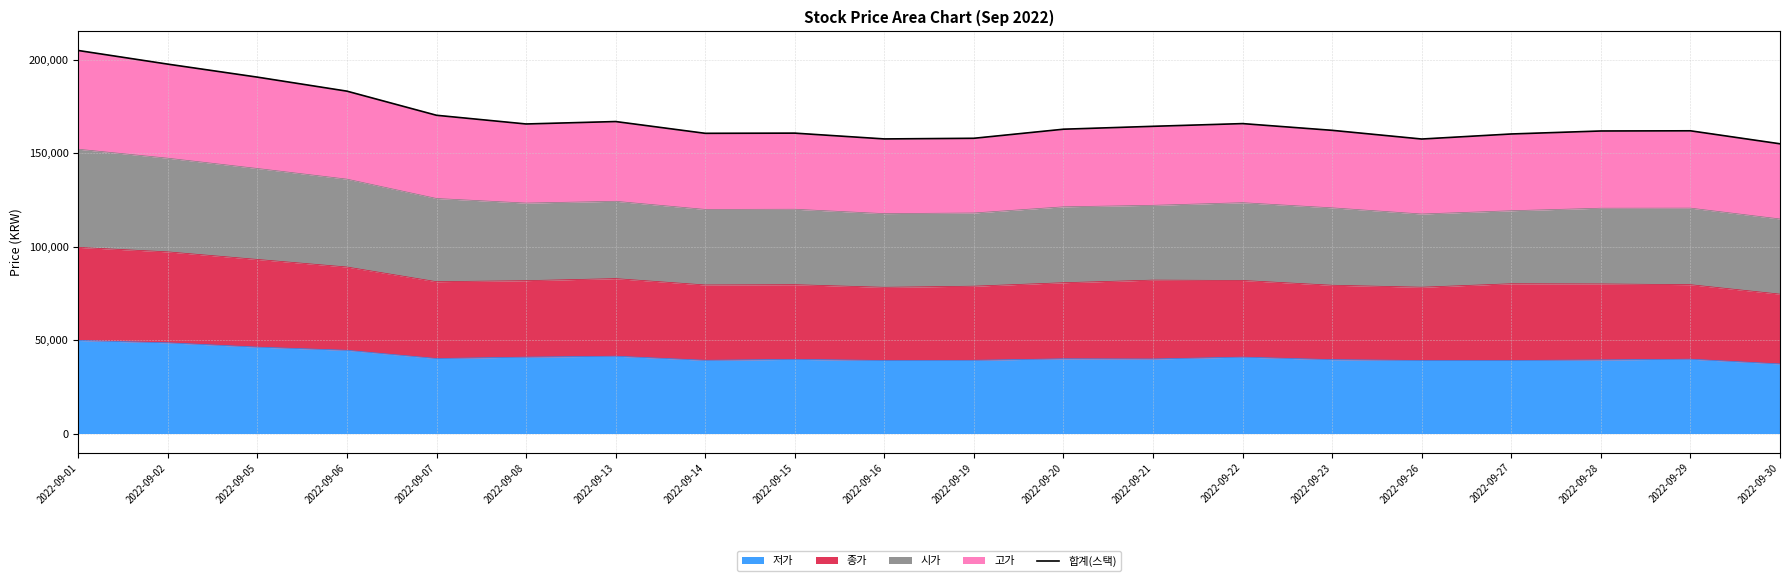

What is the ratio of the value at 2022-09-20 to the value at 2022-09-15?

1.0